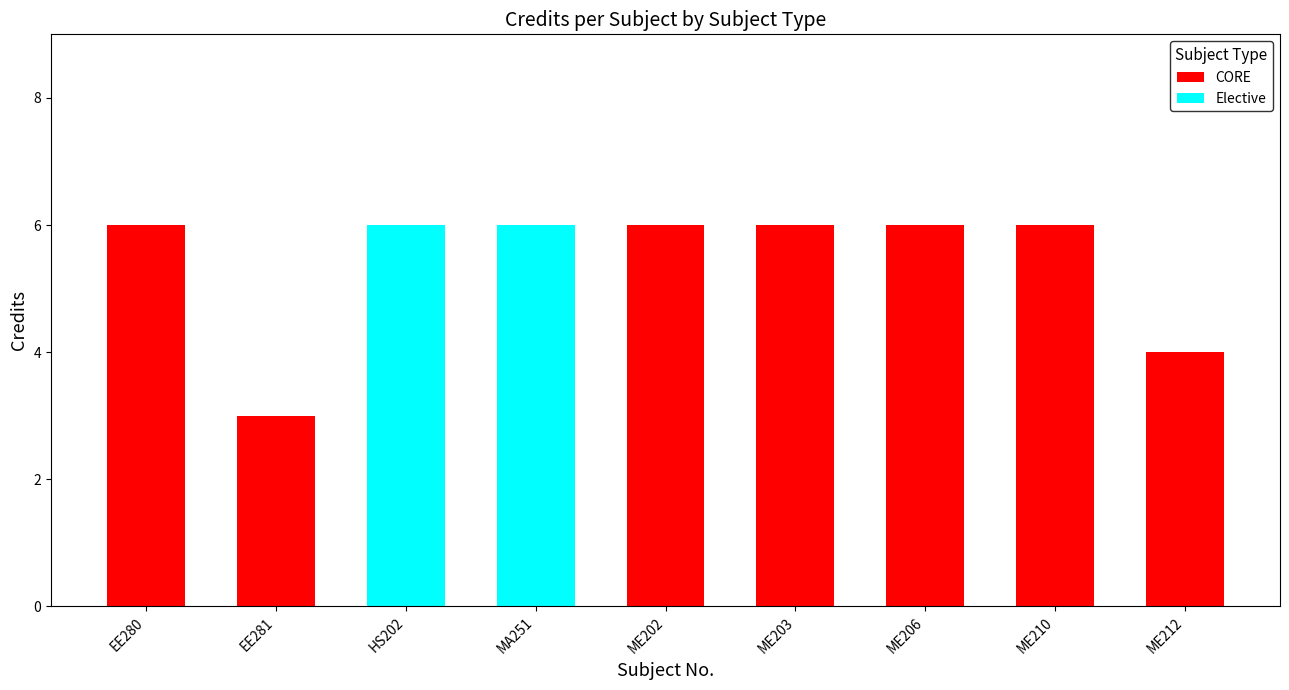

What is the difference between the second highest and minimum values in the CORE series?

3